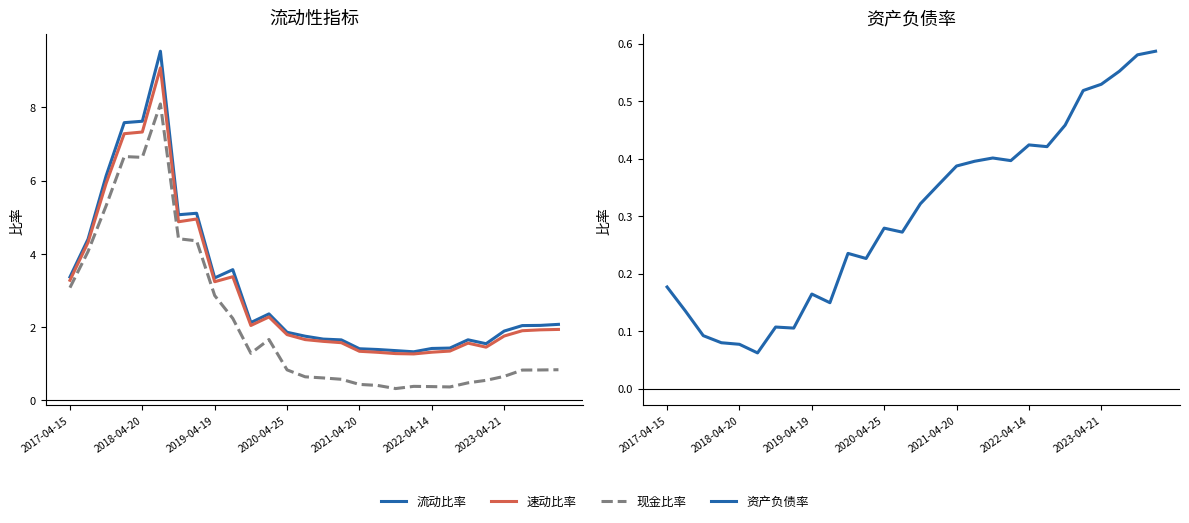

At 9, list the series in order from smallest to largest.

资产负债率, 现金比率, 速动比率, 流动比率